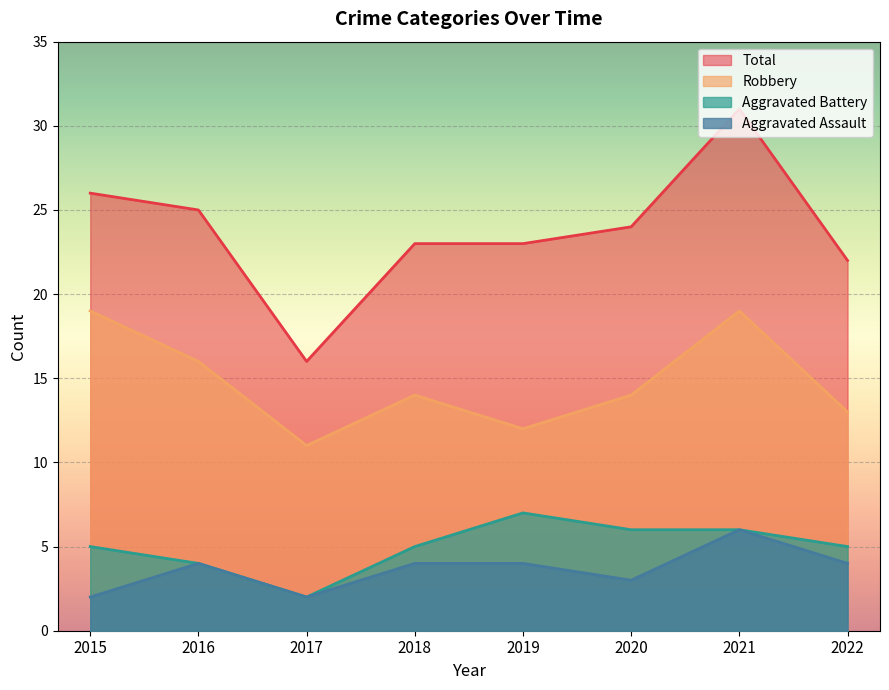

True or false: Total has more than 1 points higher than both neighbors.

False